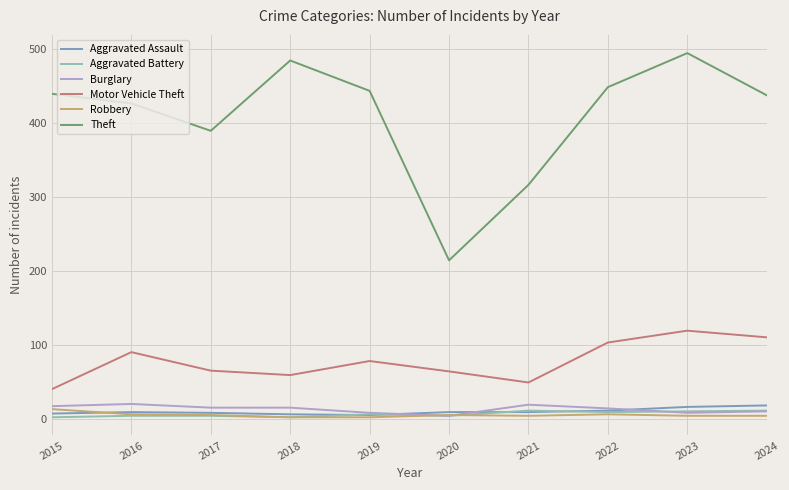

True or false: Motor Vehicle Theft and Robbery intersect in this chart.

False